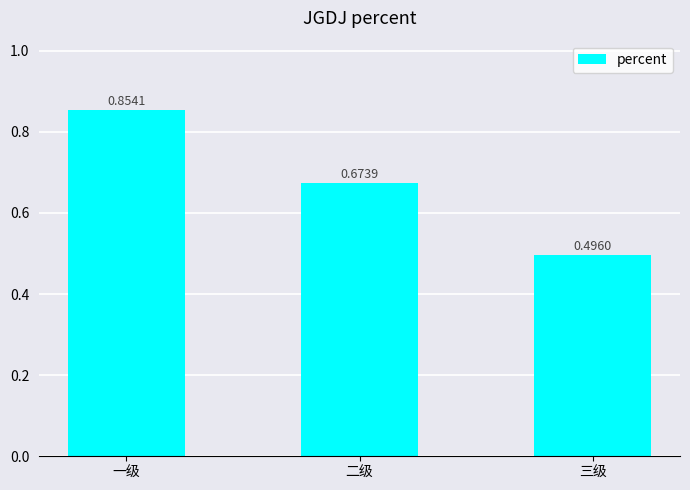

The chart shows a value of 0.2 at 三级. True or false?

False